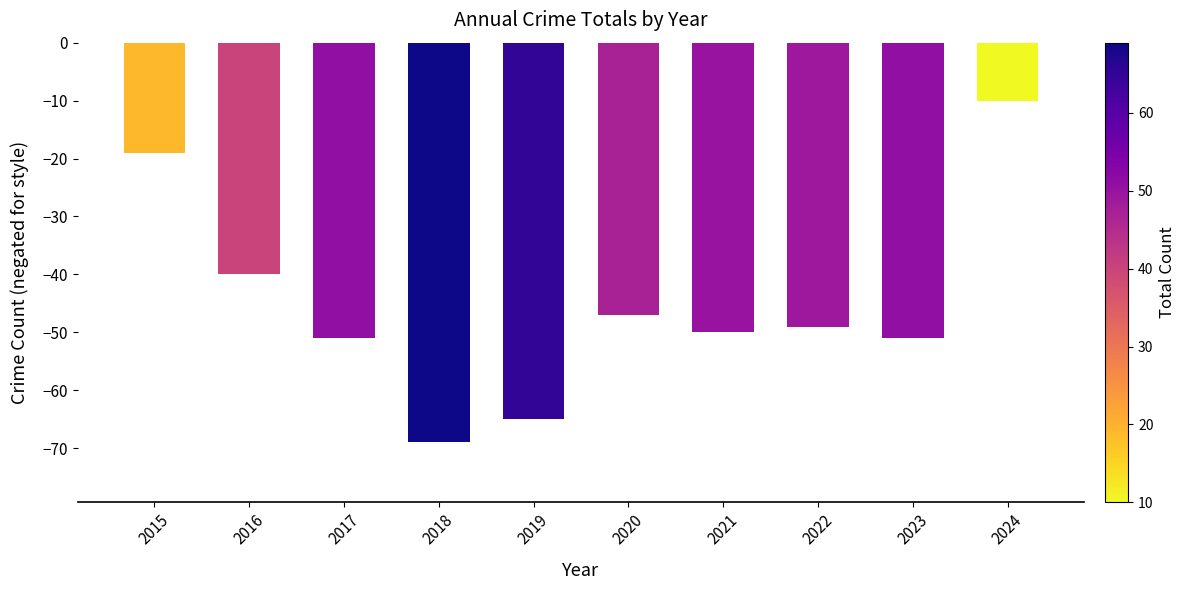

What is the value of the 7th bar from the left?

-50